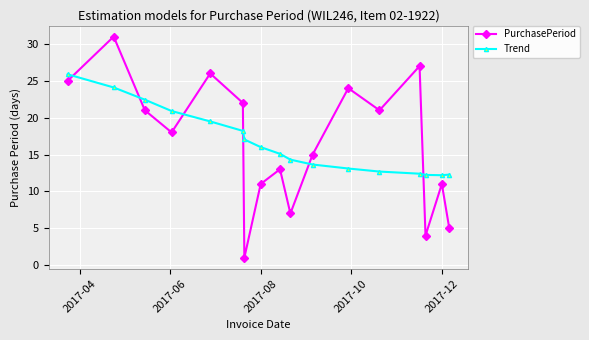

How many interior local peaks does the PurchasePeriod series have?

6